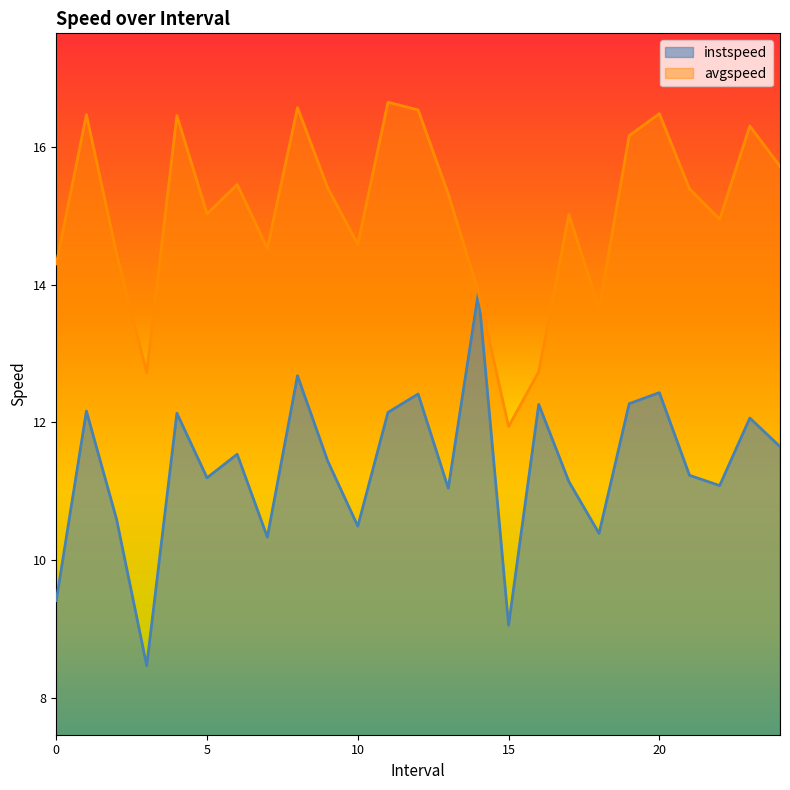

What is the difference between the second highest and minimum values in the instspeed series?

4.2